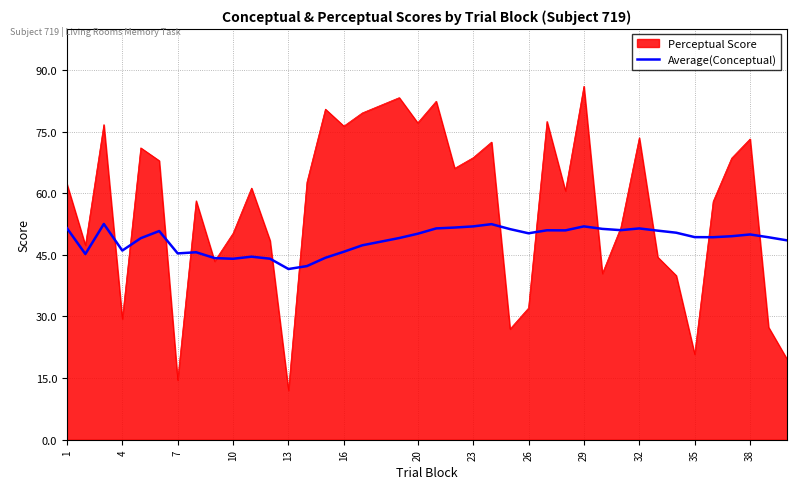

What is the highest value of the Average(Conceptual) series?

52.5